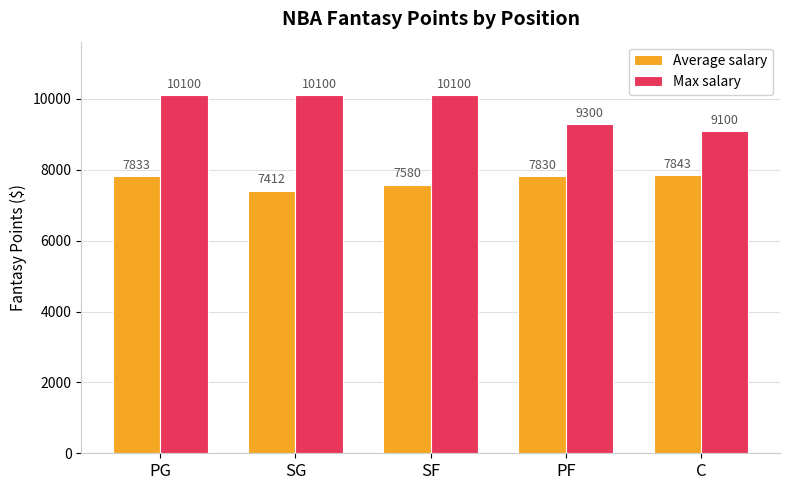

What is the difference between the maximum and second lowest values in the Average salary series?

262.9